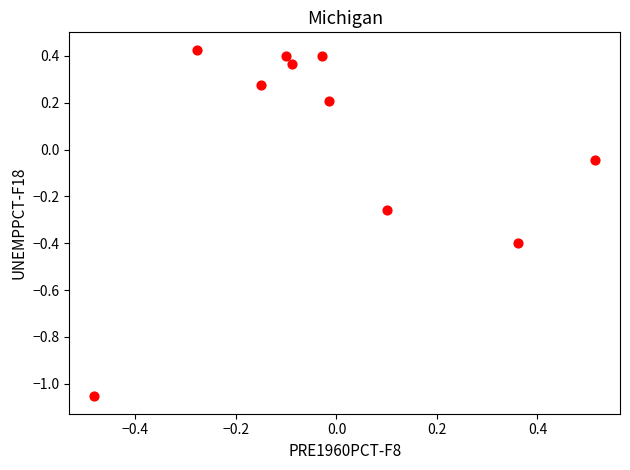

What is the range of Y values (max minus min)?

1.5